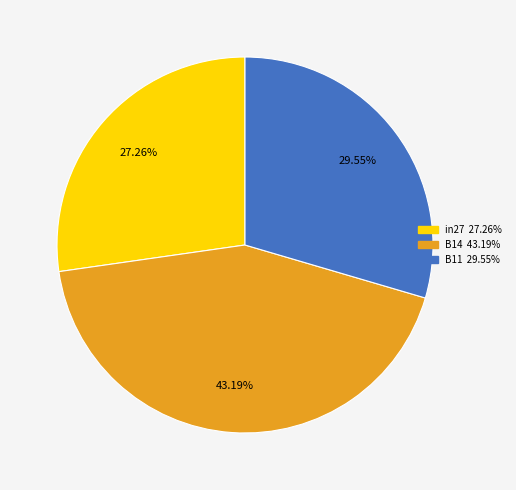

To the nearest percent, what is the difference between the largest and smallest slice percentages?

16%